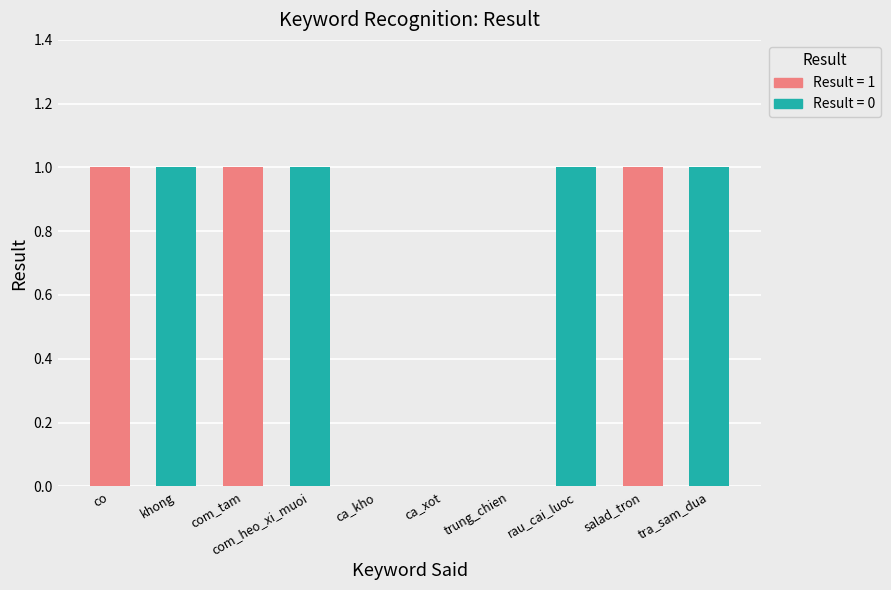

How many positive values are there?

7